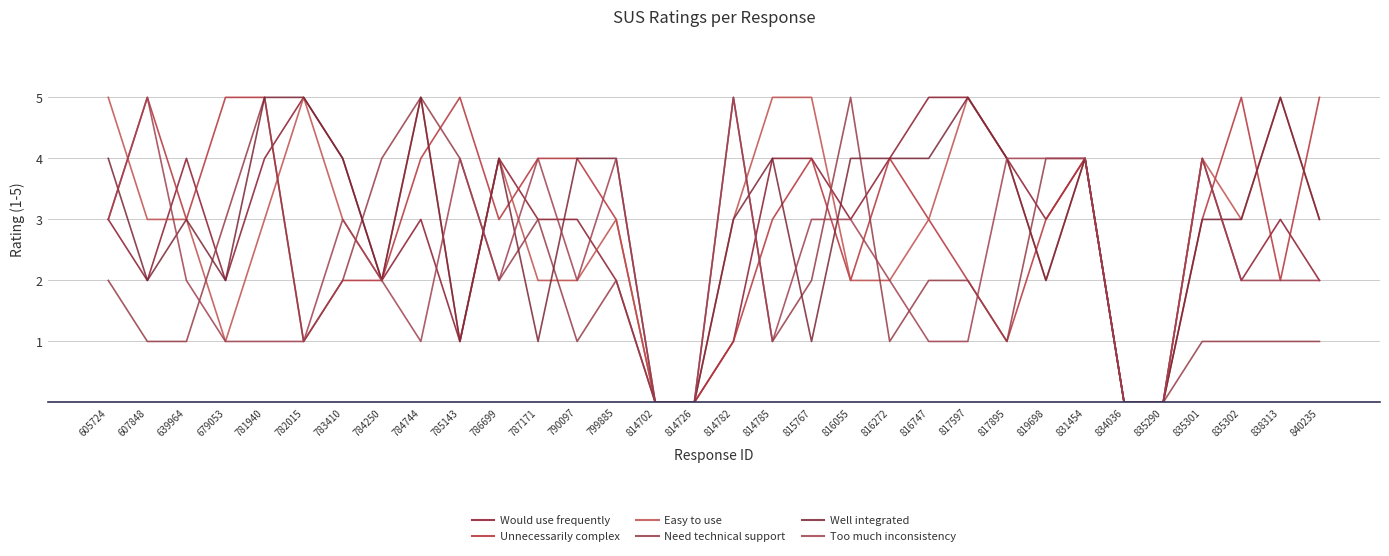

Reading right to left, extract all data points from this chart.

Would use frequently: 2	3	2	4	0	0	4	3	4	5	5	4	3	4	4	1	0	0	2	3	3	4	1	3	2	4	5	4	2	4	2	3
Unnecessarily complex: 5	2	5	3	0	0	4	3	1	2	3	4	2	4	3	1	0	0	3	4	4	3	5	4	2	2	1	5	5	3	5	3
Easy to use: 3	5	3	4	0	0	4	2	4	5	3	2	2	5	5	3	0	0	3	2	2	4	1	5	2	3	5	3	1	3	3	5
Need technical support: 1	1	1	1	0	0	4	4	1	2	2	1	5	2	1	5	0	0	2	1	3	2	4	5	4	2	1	5	3	1	1	2
Well integrated: 3	5	3	3	0	0	4	2	4	5	4	4	4	1	4	3	0	0	4	4	1	4	1	5	2	4	5	5	2	3	2	4
Too much inconsistency: 2	2	2	4	0	0	4	4	4	1	1	2	3	3	1	5	0	0	4	2	4	2	4	1	2	3	1	1	1	2	5	3